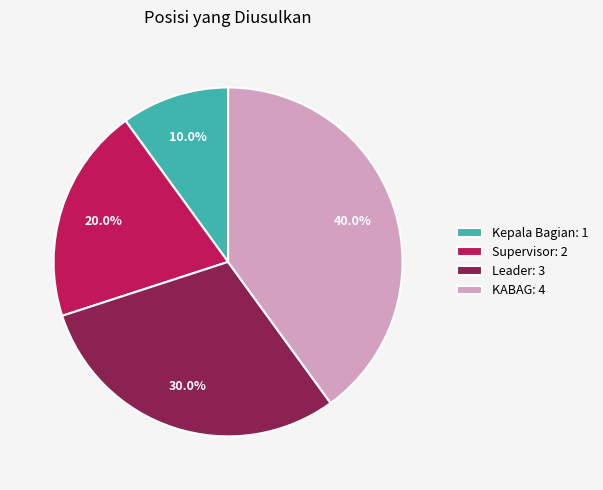

Is the sum of Leader and KABAG greater than half?

Yes